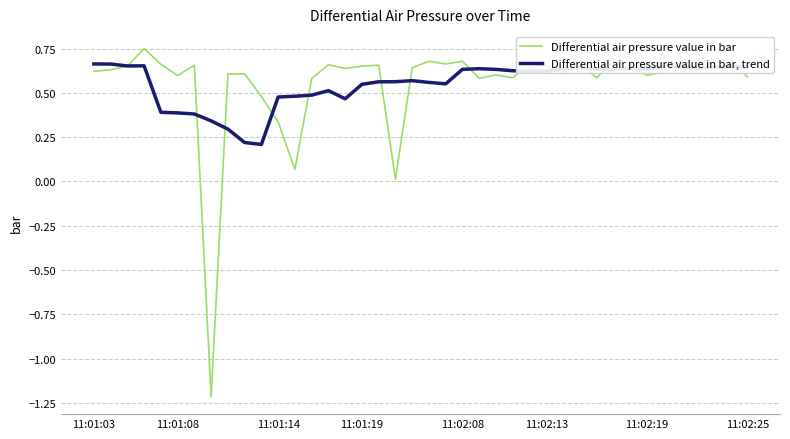

Which series has the widest spread of values?

Differential air pressure value in bar